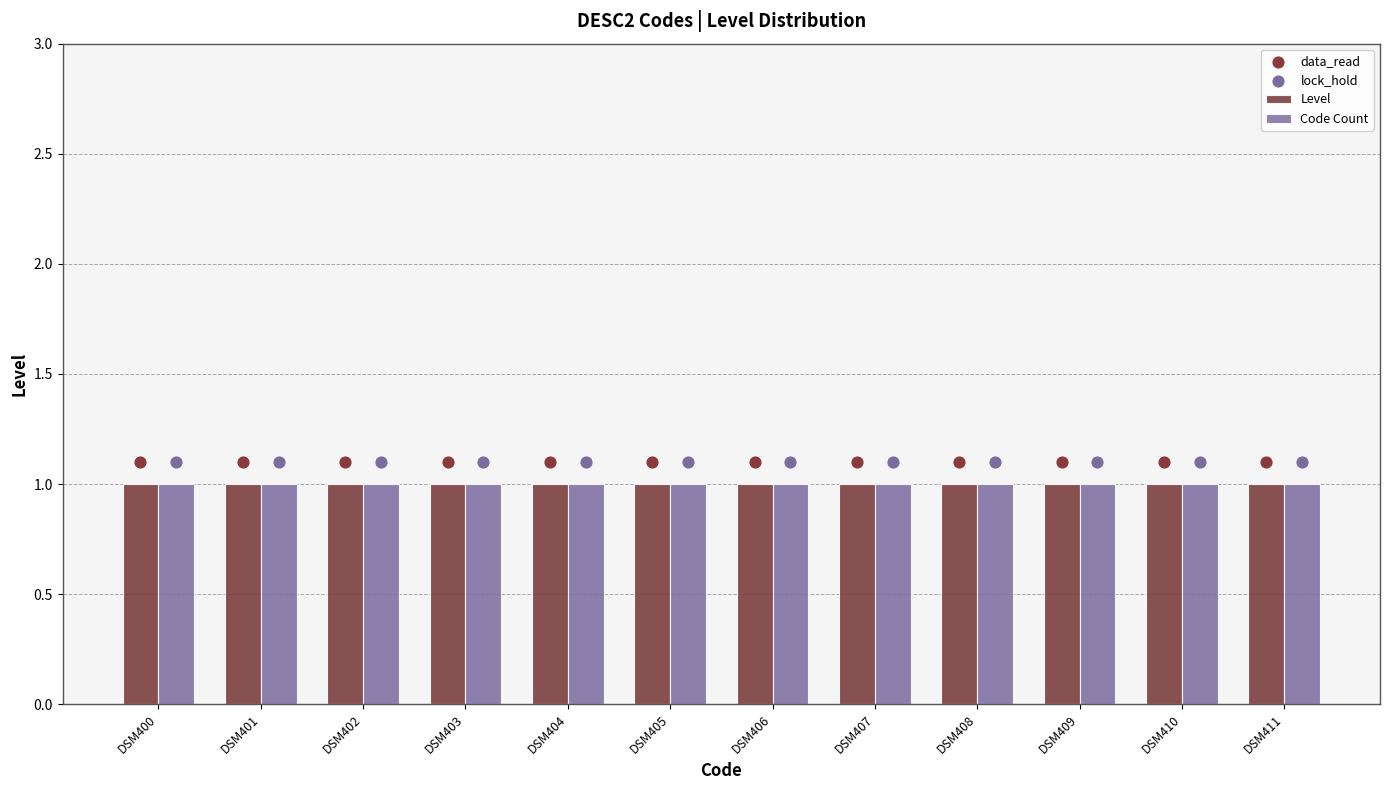

At which category is the sum across all series the highest?

DSM400